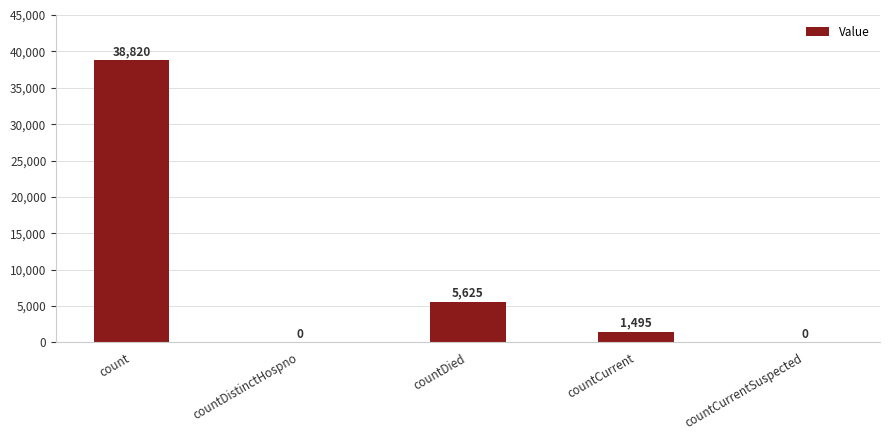

Is it true that the value at countDied is 3813?

False